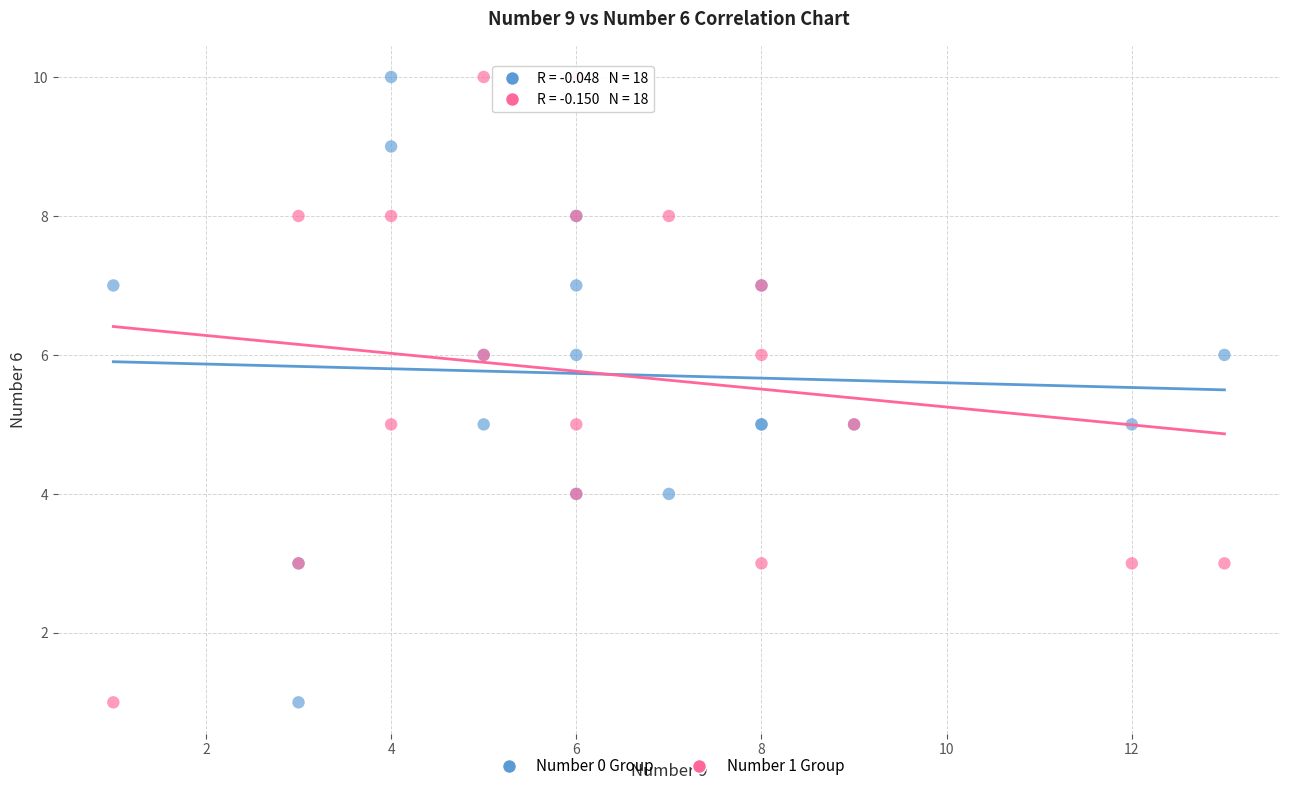

What is the X range (max minus min) for the scatter plot?

12